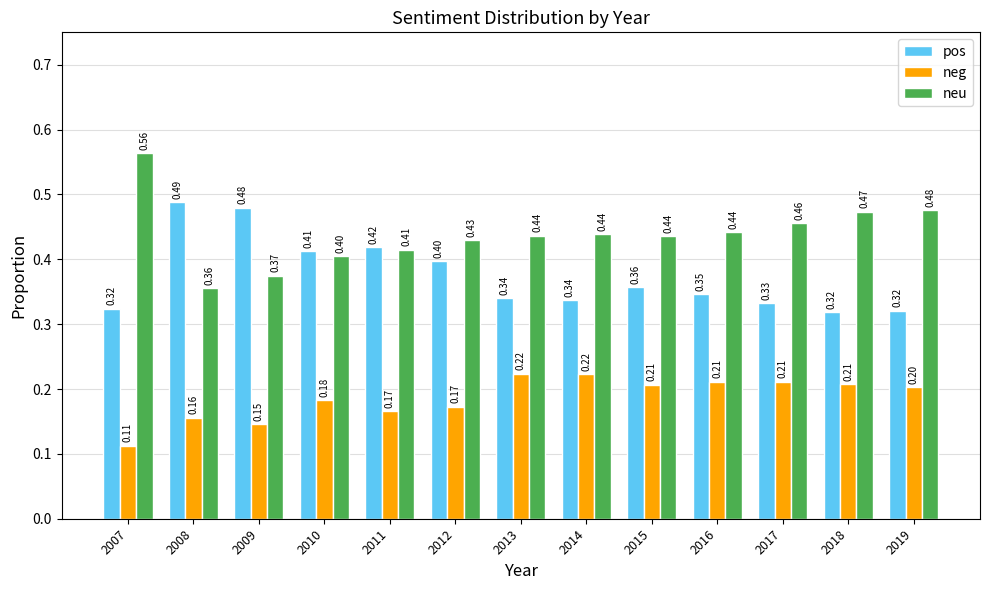

Which series has the largest total across all categories?

neu